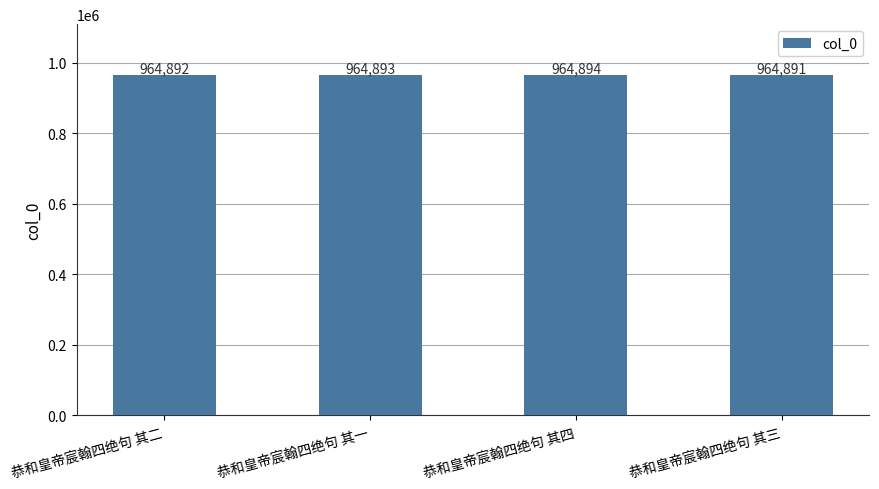

What is the difference between the maximum and second lowest values?

2